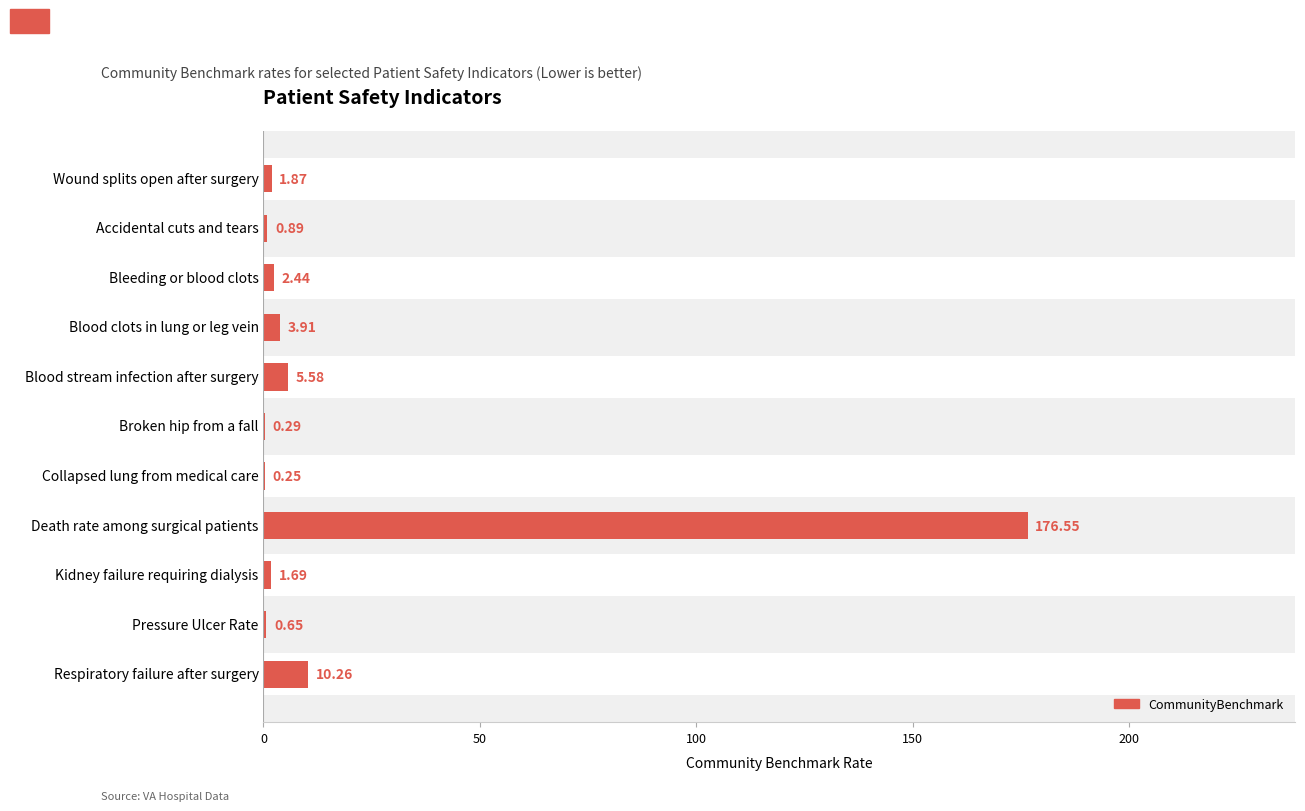

Count the number of data series in this chart.

1